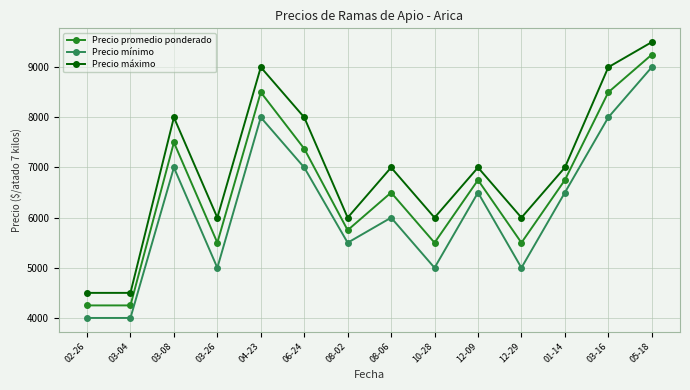

Rank the series by their average value, from highest to lowest.

Precio máximo, Precio promedio ponderado, Precio mínimo